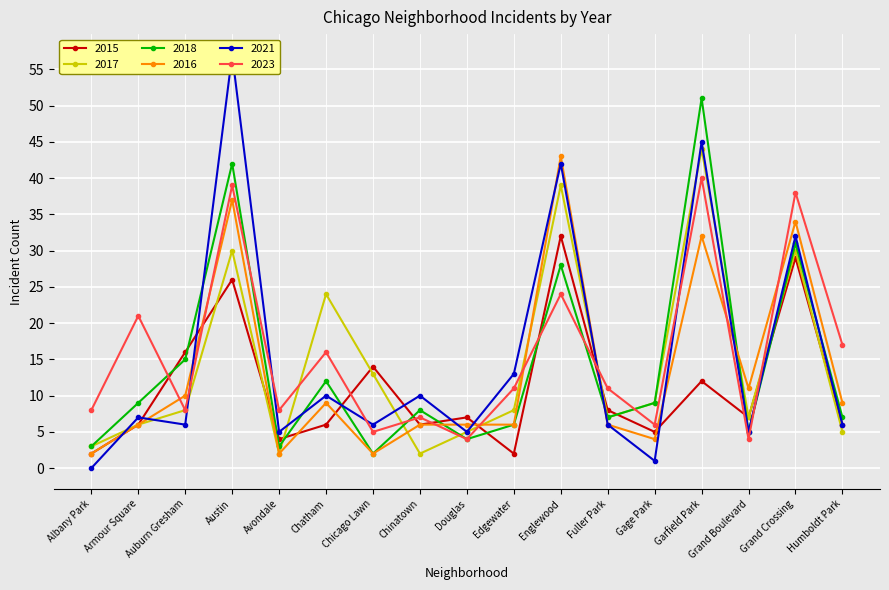

Which category has the lowest value across all series?

Albany Park